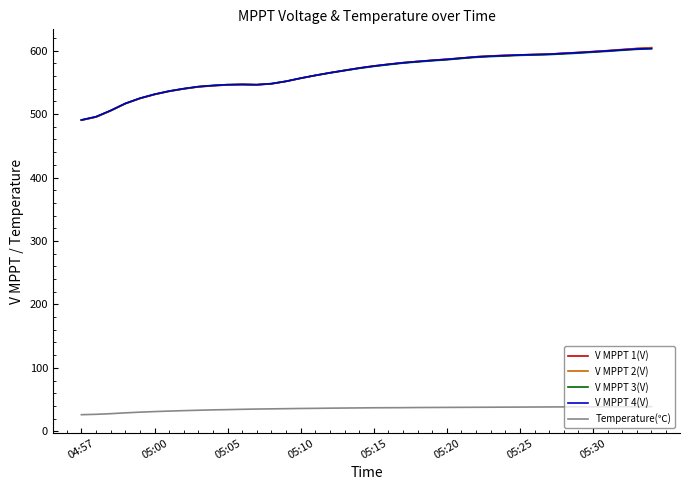

What is the highest value of the V MPPT 1(V) series?

604.6